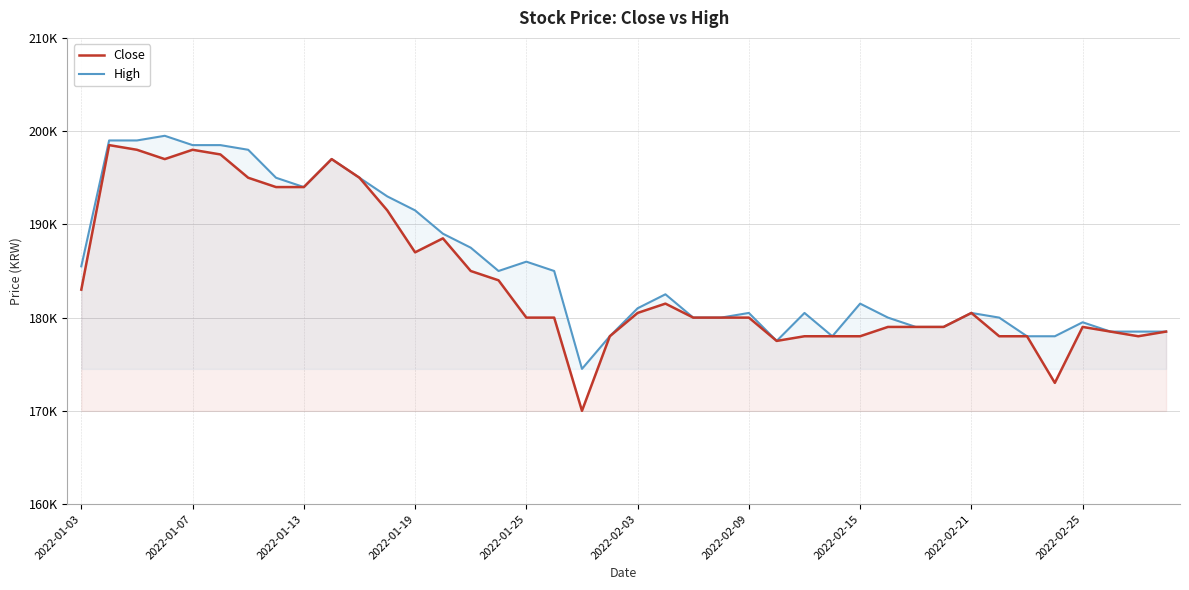

True or false: Close and High cross at least once.

False